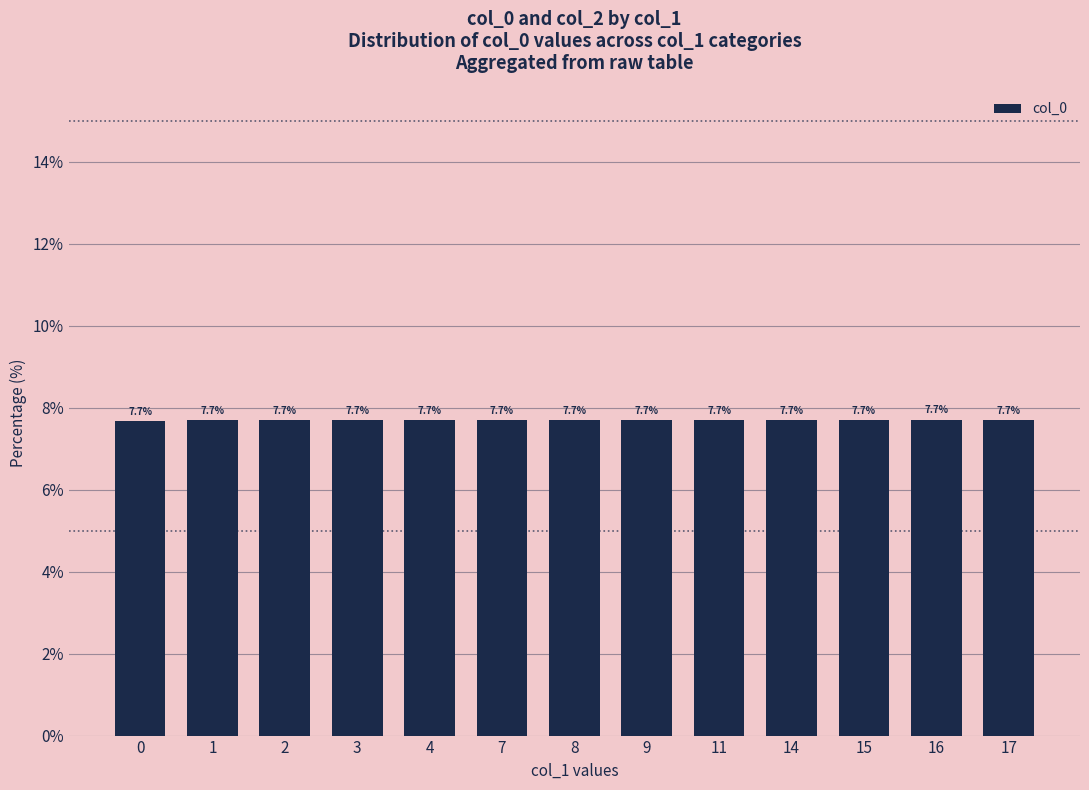

What is the smallest value displayed?

7.7